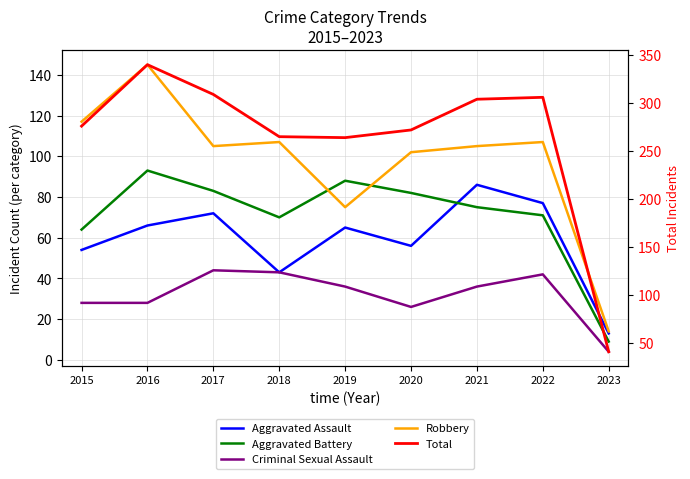

What is the difference between the Robbery values at 2022 and 2021?

2